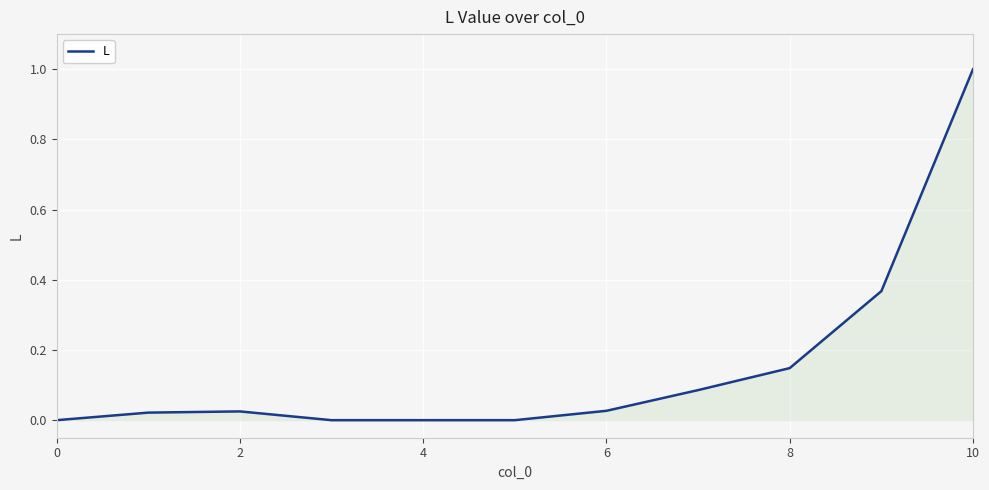

What is the difference between the maximum and minimum values?

1.0